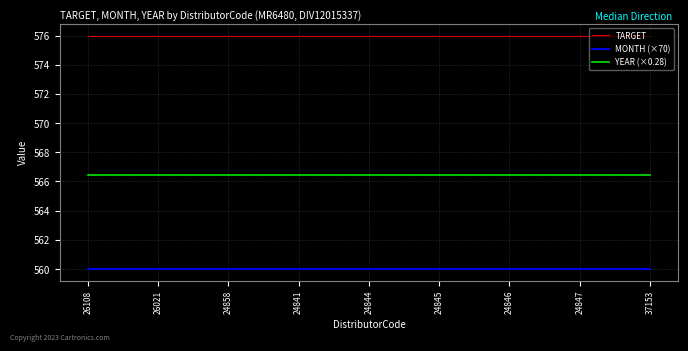

True or false: YEAR (×0.28) and TARGET intersect in this chart.

False